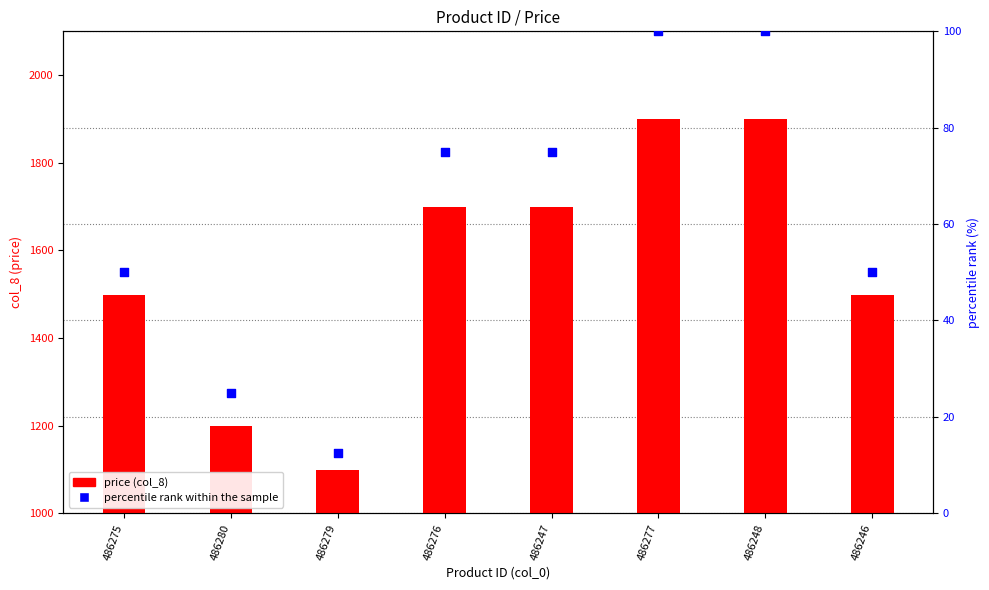

Which series contains the lowest Y value?

percentile rank within the sample